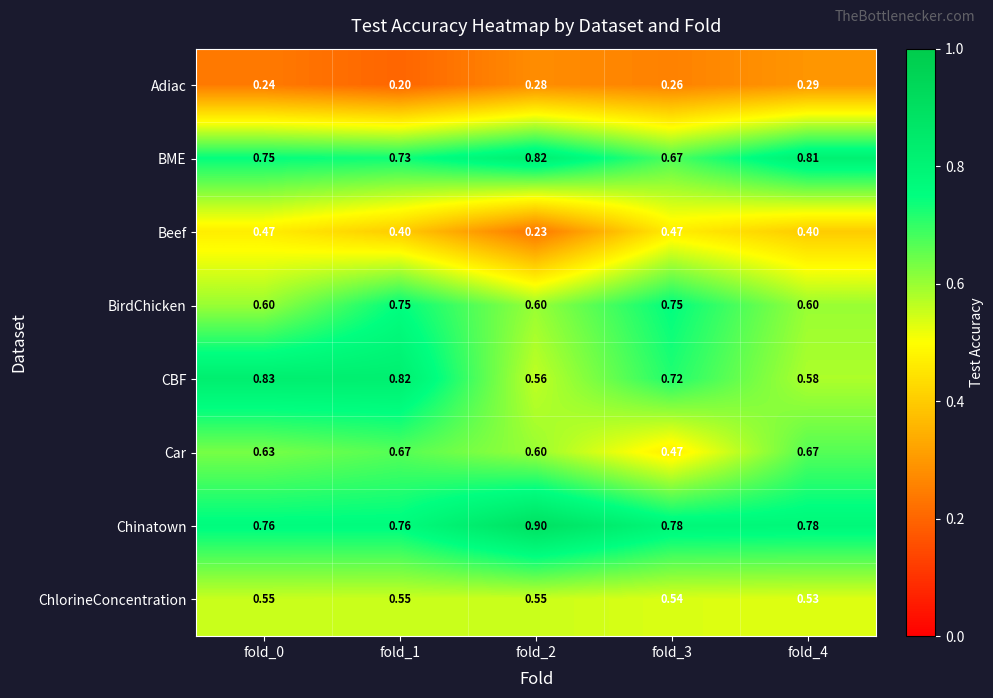

Which series has the largest total across all categories?

Chinatown